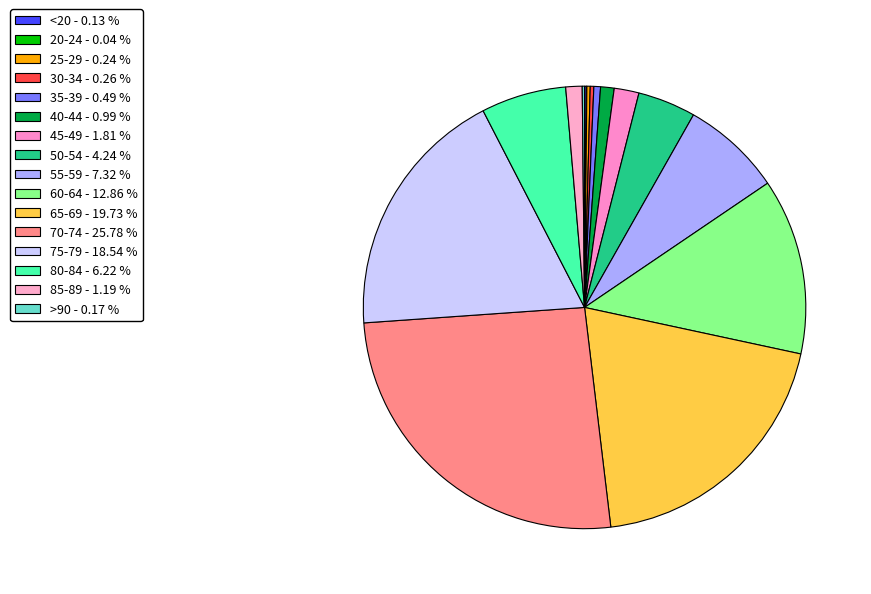

Between 50-54 and 45-49, which is larger?

50-54